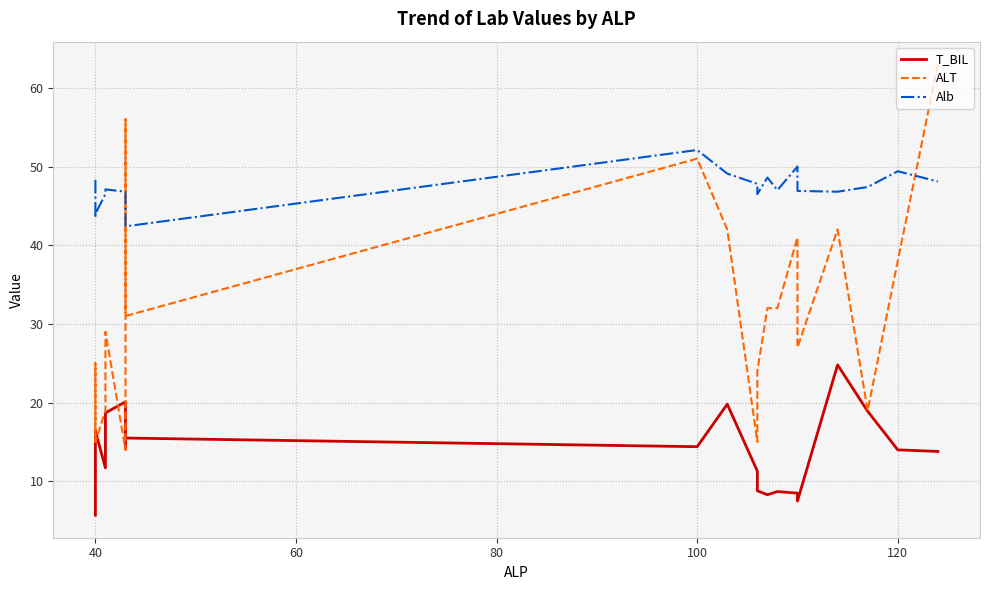

How many interior local peaks does the ALT series have?

6